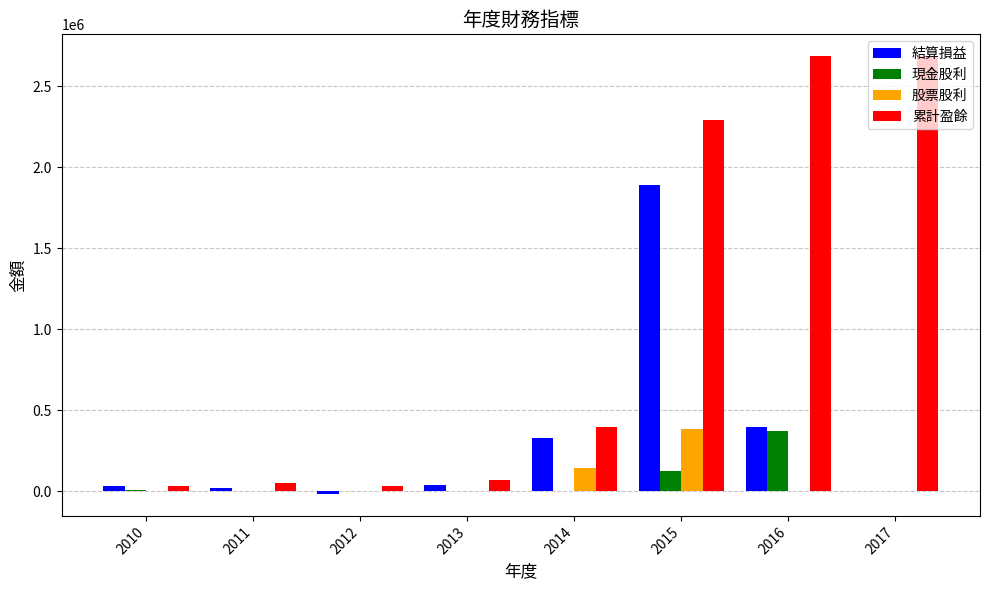

Which series changed the most between 2011 and 2015?

累計盈餘